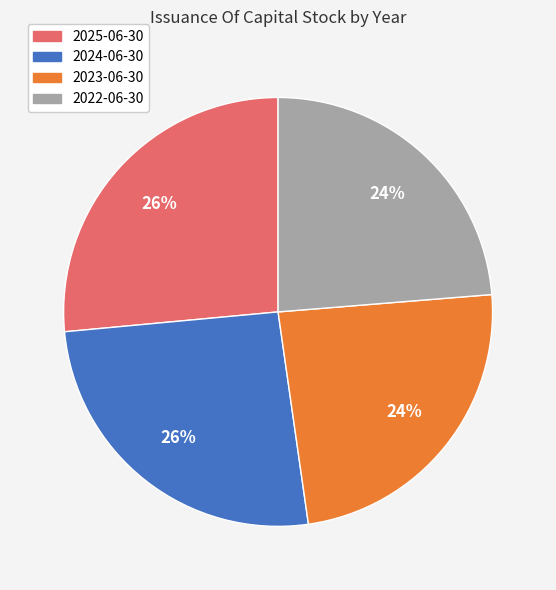

Is the sum of 2024-06-30 and 2025-06-30 greater than half?

Yes